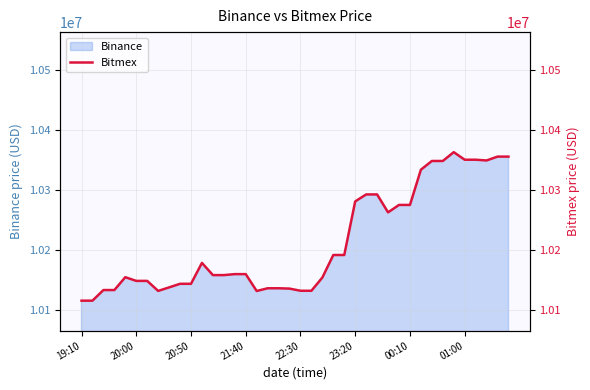

What is the highest value of the Binance series?

10363639